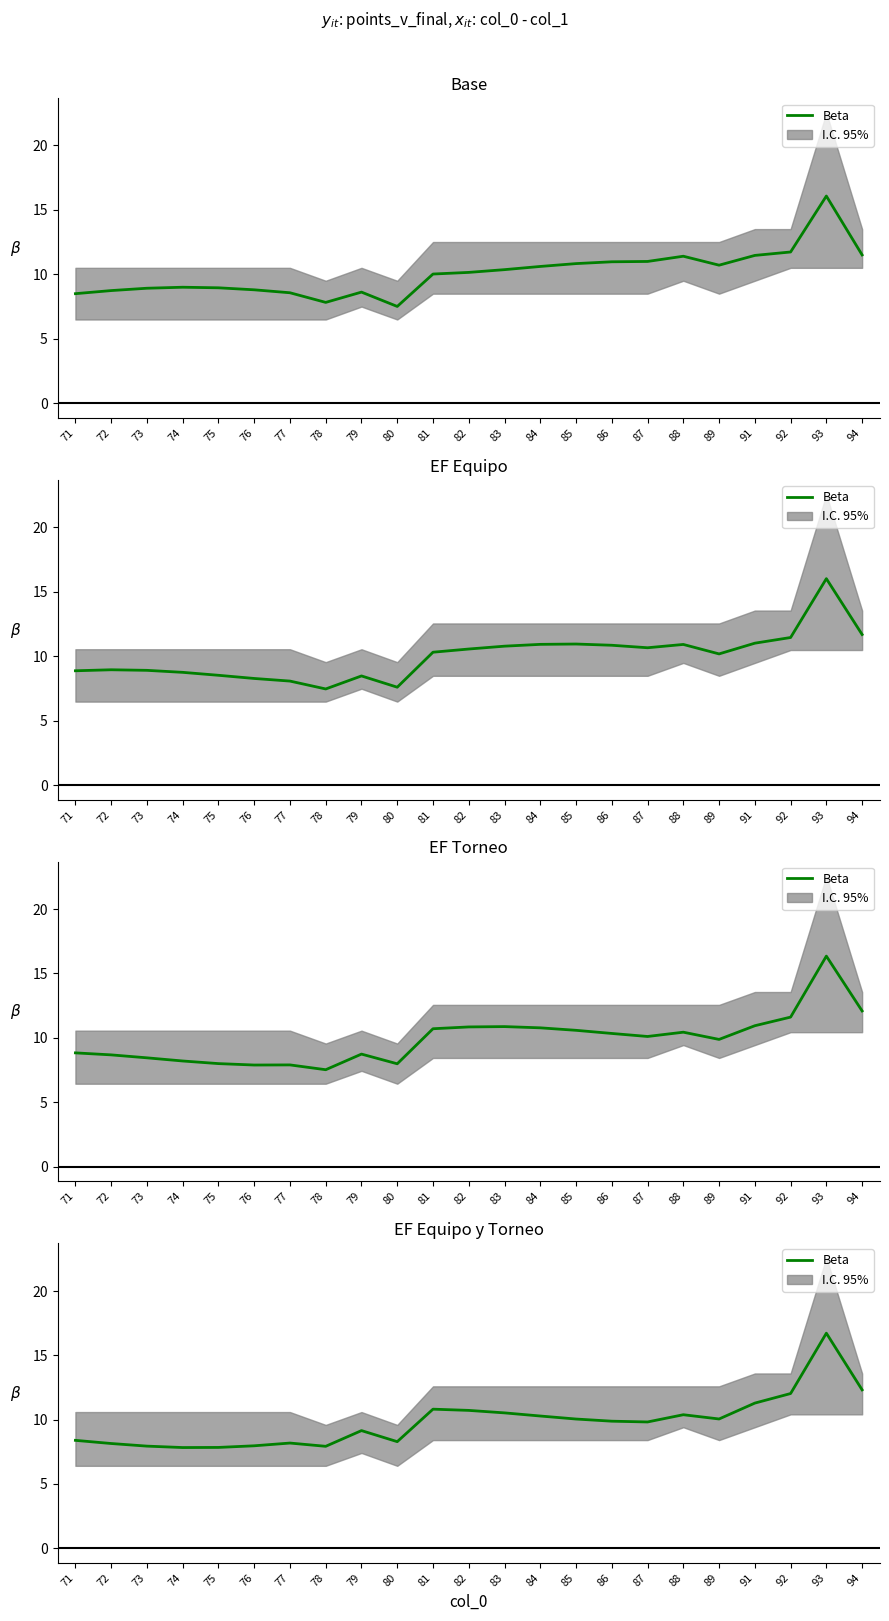

Is it true that the value at 80 is 13.0?

False